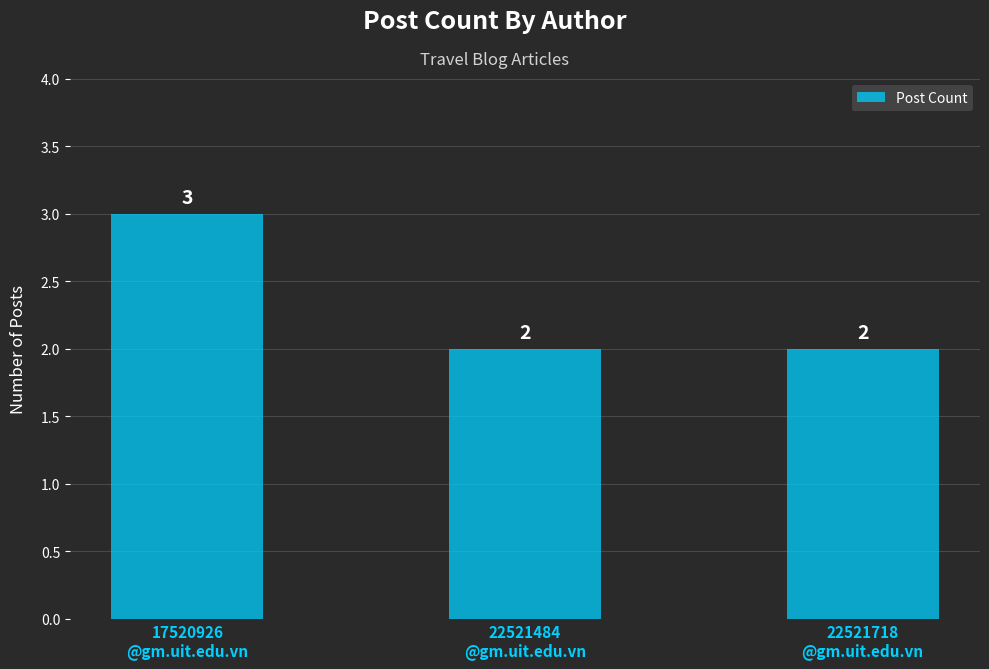

What is the greatest value displayed?

3